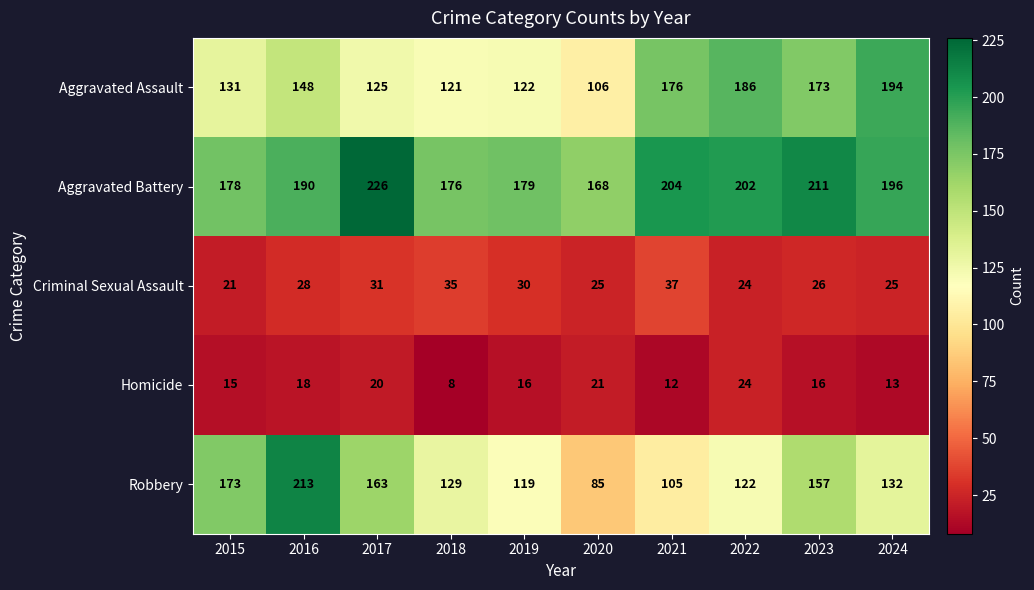

What is the difference between the Aggravated Battery values at 2016 and 2023?

21